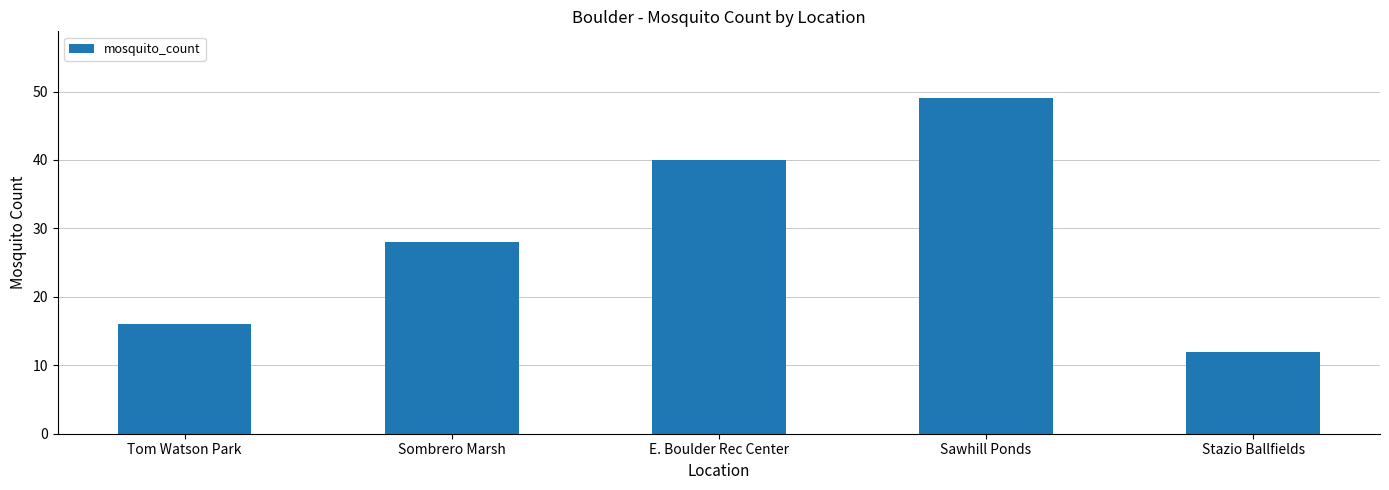

Which category has the highest value across all series?

Sawhill Ponds